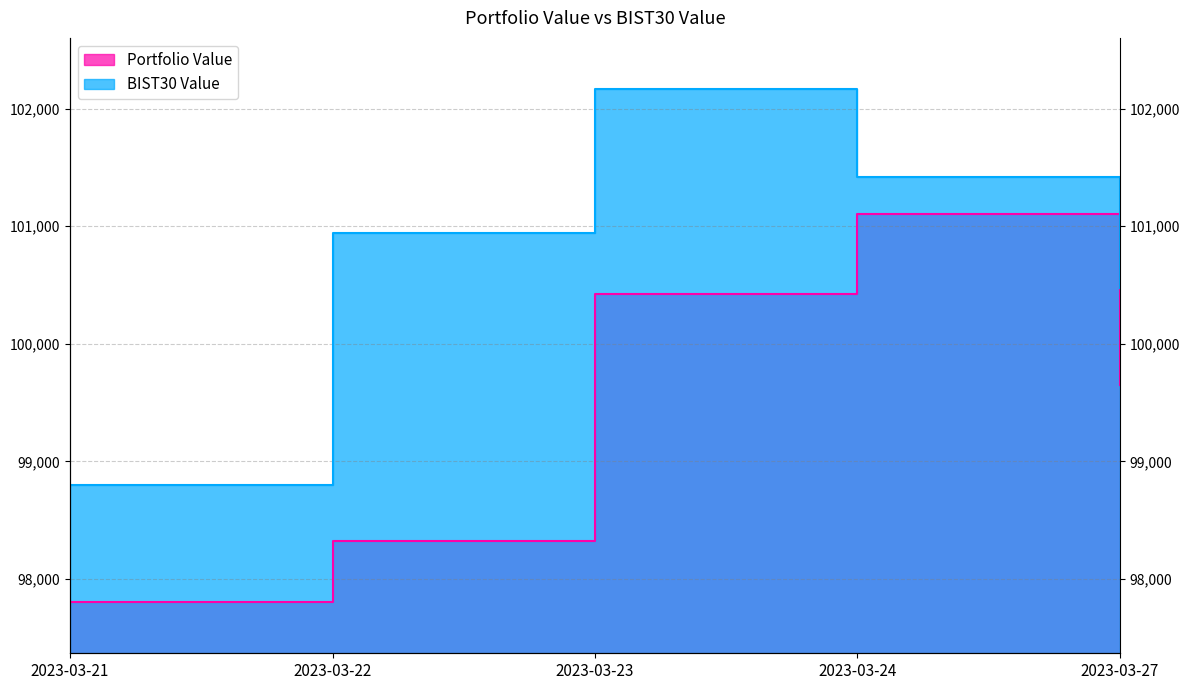

Which series has the widest spread of values?

BIST30 Value